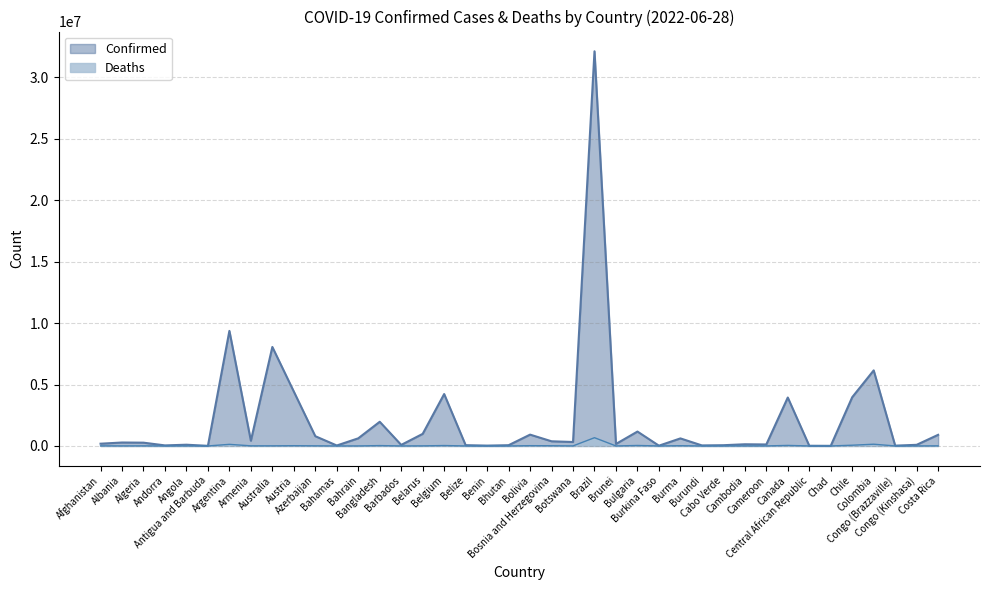

Which series has the largest total across all categories?

Confirmed